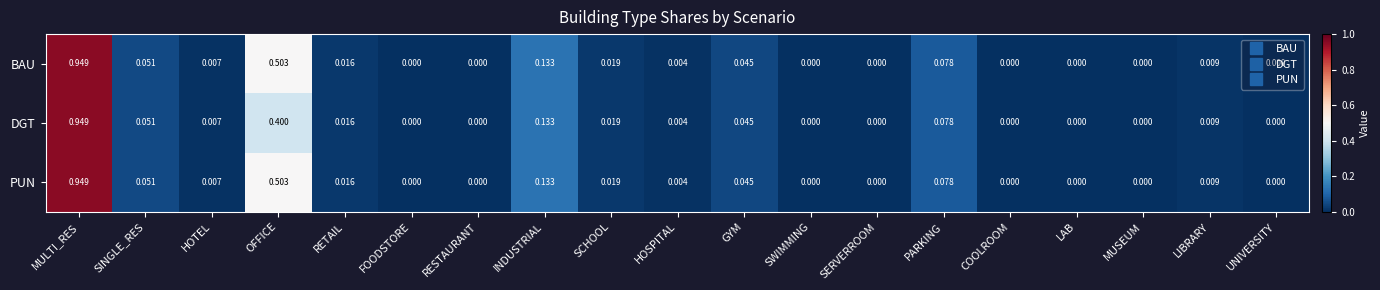

At which category is the sum across all series the highest?

MULTI_RES